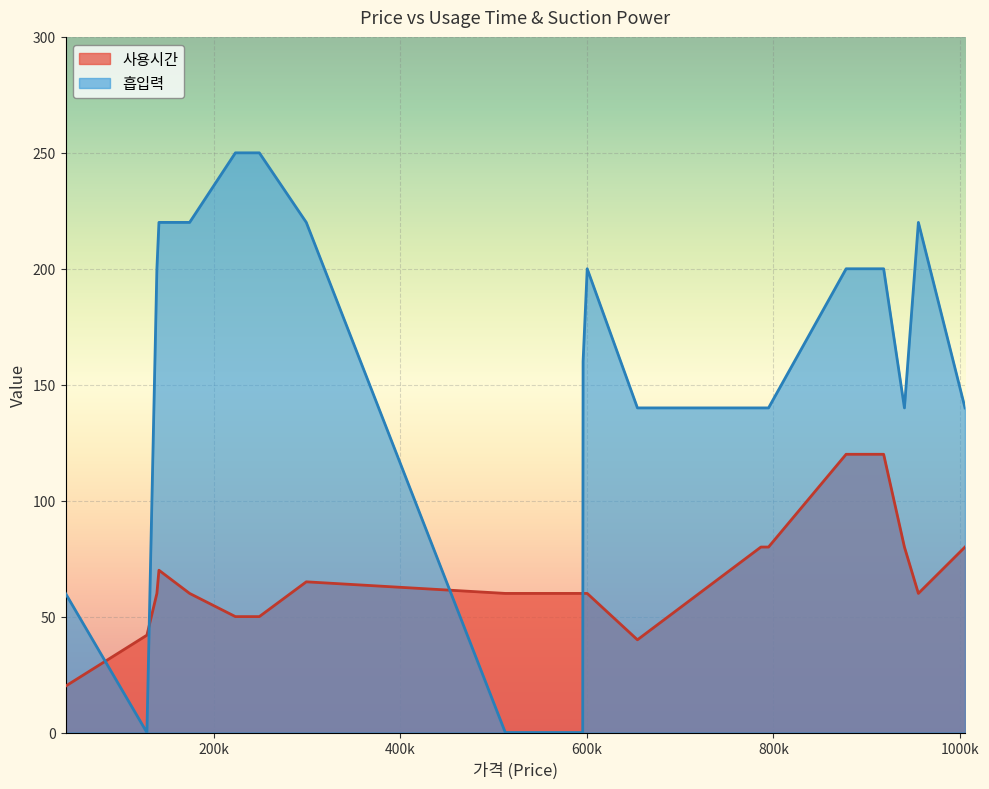

What is the maximum value for 흡입력?

250